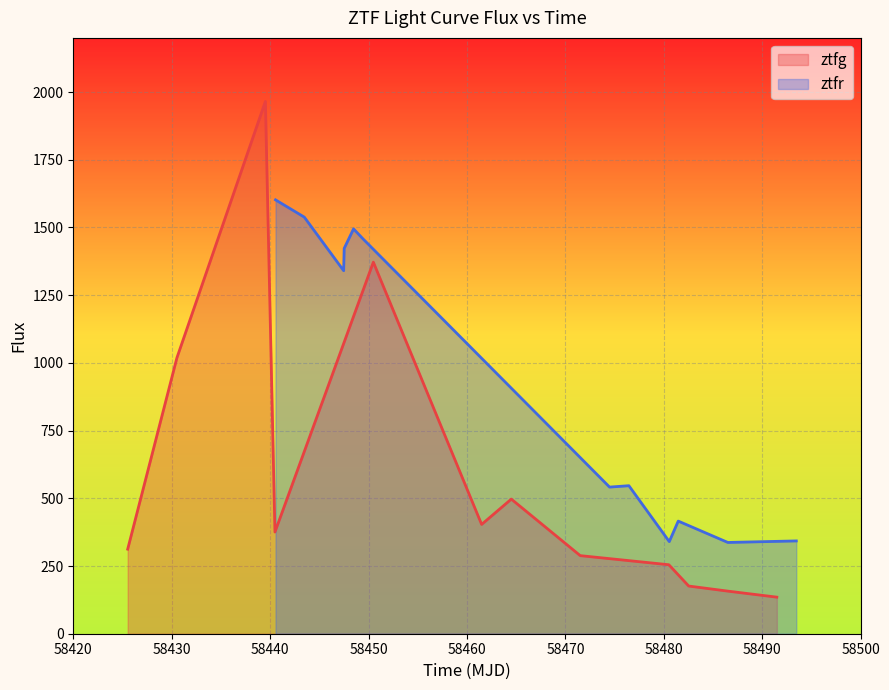

What is the value of the ztfg point at the 12th from the left?

135.0